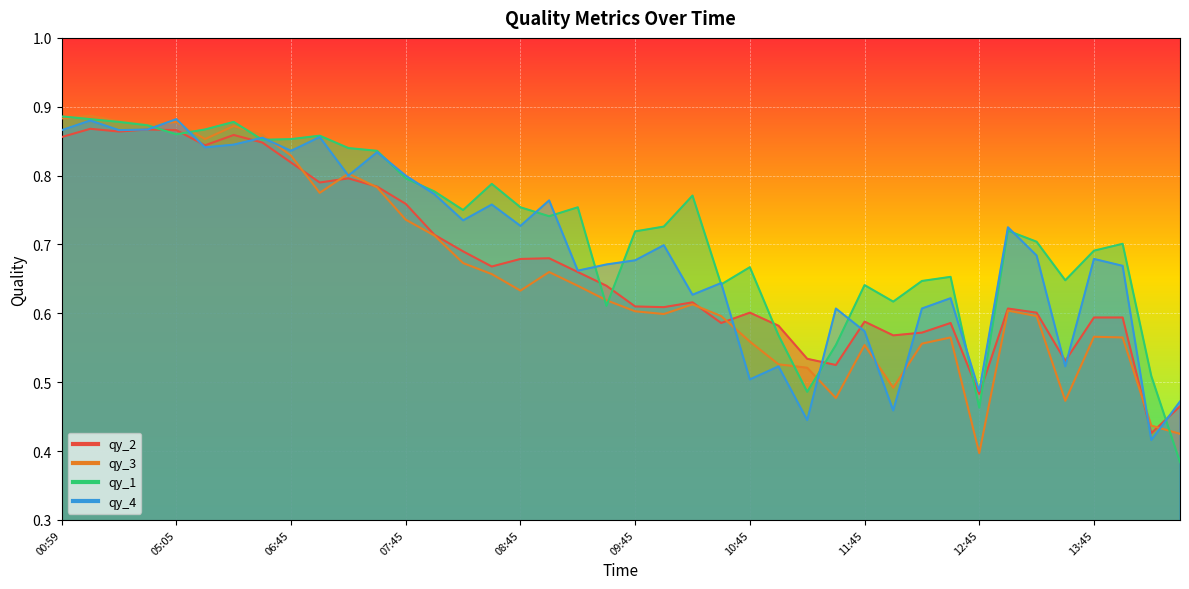

Between which two adjacent categories do qy_1 and qy_2 first intersect?

03:59 and 05:05